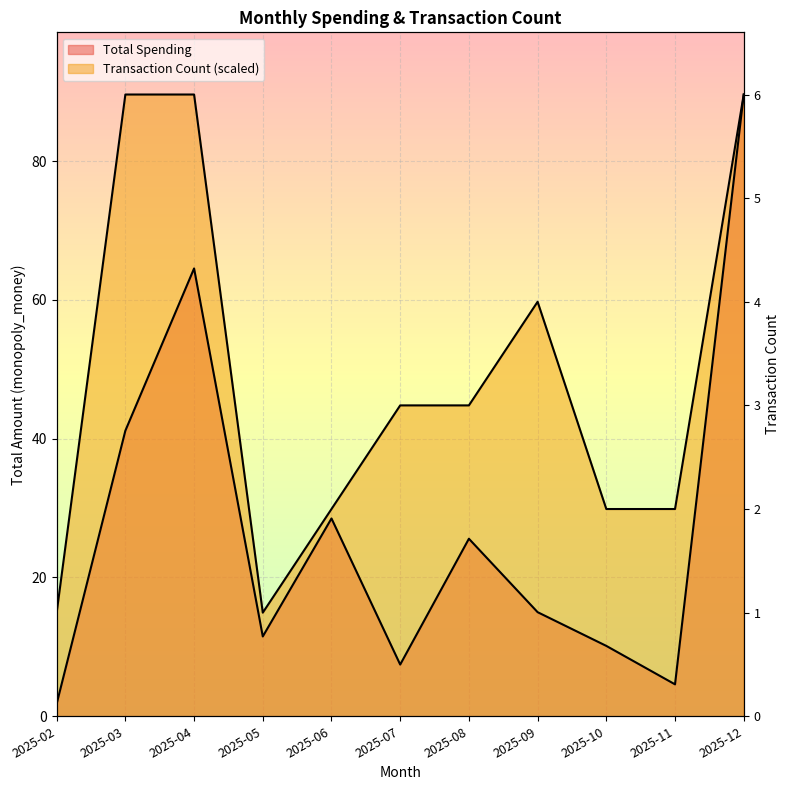

List the series in order of their overall mean, highest first.

Transaction Count, Total Spending